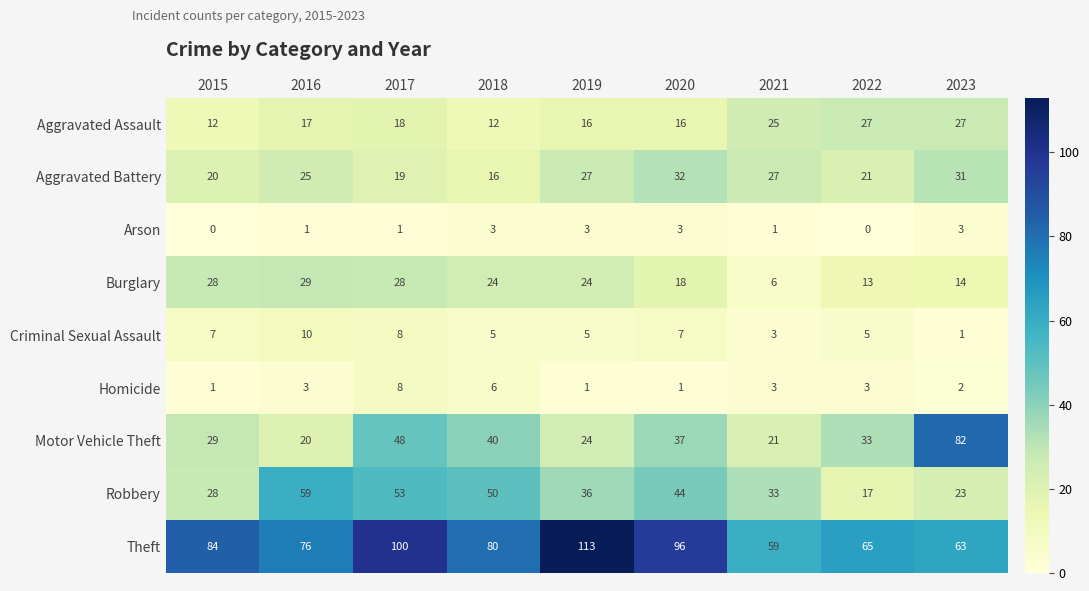

What is the difference between the Criminal Sexual Assault values at 2021 and 2017?

5